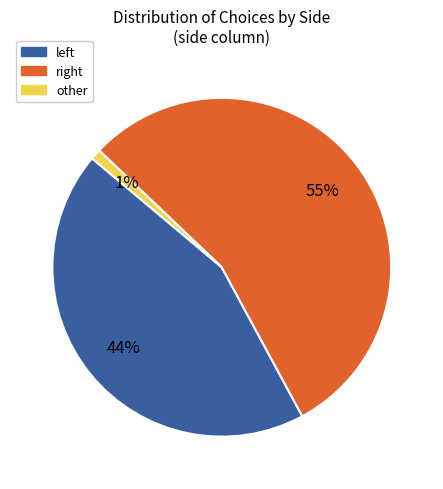

Is there a majority slice in this chart?

Yes